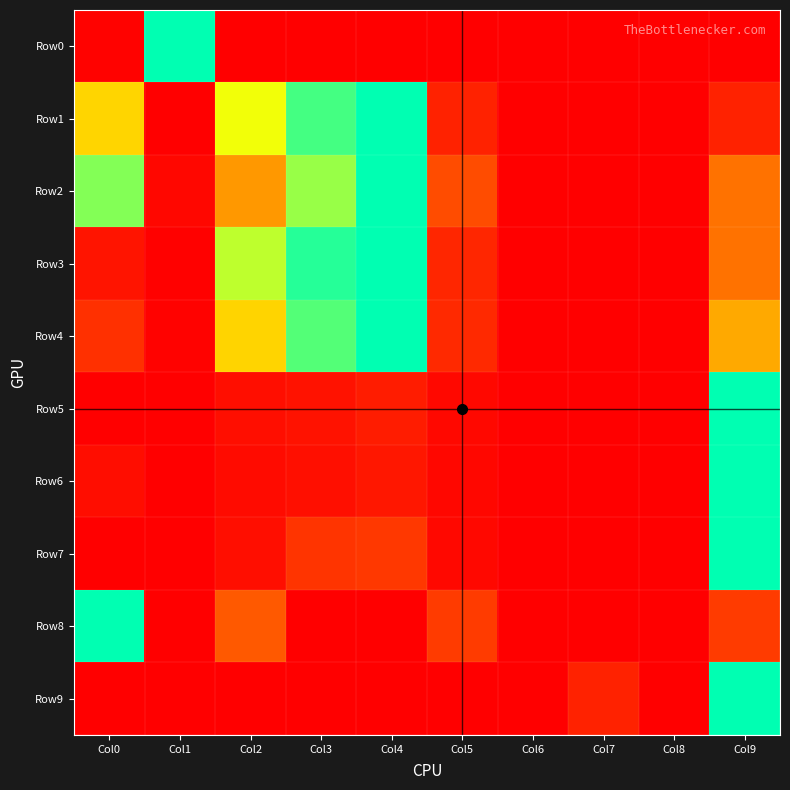

Reading left to right, transcribe all the data shown in this chart.

Row0: Col0=0.0	Col1=1.0	Col2=0.0	Col3=0.0	Col4=0.0	Col5=0.0	Col6=0.0	Col7=0.0	Col8=0.0	Col9=0.0
Row1: Col0=0.6	Col1=0.0	Col2=0.7	Col3=0.9	Col4=1.0	Col5=0.1	Col6=0.0	Col7=0.0	Col8=0.0	Col9=0.1
Row2: Col0=0.8	Col1=0.0	Col2=0.4	Col3=0.8	Col4=1.0	Col5=0.2	Col6=0.0	Col7=0.0	Col8=0.0	Col9=0.3
Row3: Col0=0.1	Col1=0.0	Col2=0.8	Col3=0.9	Col4=1.0	Col5=0.1	Col6=0.0	Col7=0.0	Col8=0.0	Col9=0.3
Row4: Col0=0.1	Col1=0.0	Col2=0.6	Col3=0.9	Col4=1.0	Col5=0.1	Col6=0.0	Col7=0.0	Col8=0.0	Col9=0.4
Row5: Col0=0.0	Col1=0.0	Col2=0.0	Col3=0.1	Col4=0.1	Col5=0.0	Col6=0.0	Col7=0.0	Col8=0.0	Col9=1.0
Row6: Col0=0.0	Col1=0.0	Col2=0.0	Col3=0.0	Col4=0.1	Col5=0.0	Col6=0.0	Col7=0.0	Col8=0.0	Col9=1.0
Row7: Col0=0.0	Col1=0.0	Col2=0.0	Col3=0.1	Col4=0.1	Col5=0.0	Col6=0.0	Col7=0.0	Col8=0.0	Col9=1.0
Row8: Col0=1.0	Col1=0.0	Col2=0.2	Col3=0.0	Col4=0.0	Col5=0.2	Col6=0.0	Col7=0.0	Col8=0.0	Col9=0.2
Row9: Col0=0.0	Col1=0.0	Col2=0.0	Col3=0.0	Col4=0.0	Col5=0.0	Col6=0.0	Col7=0.1	Col8=0.0	Col9=1.0